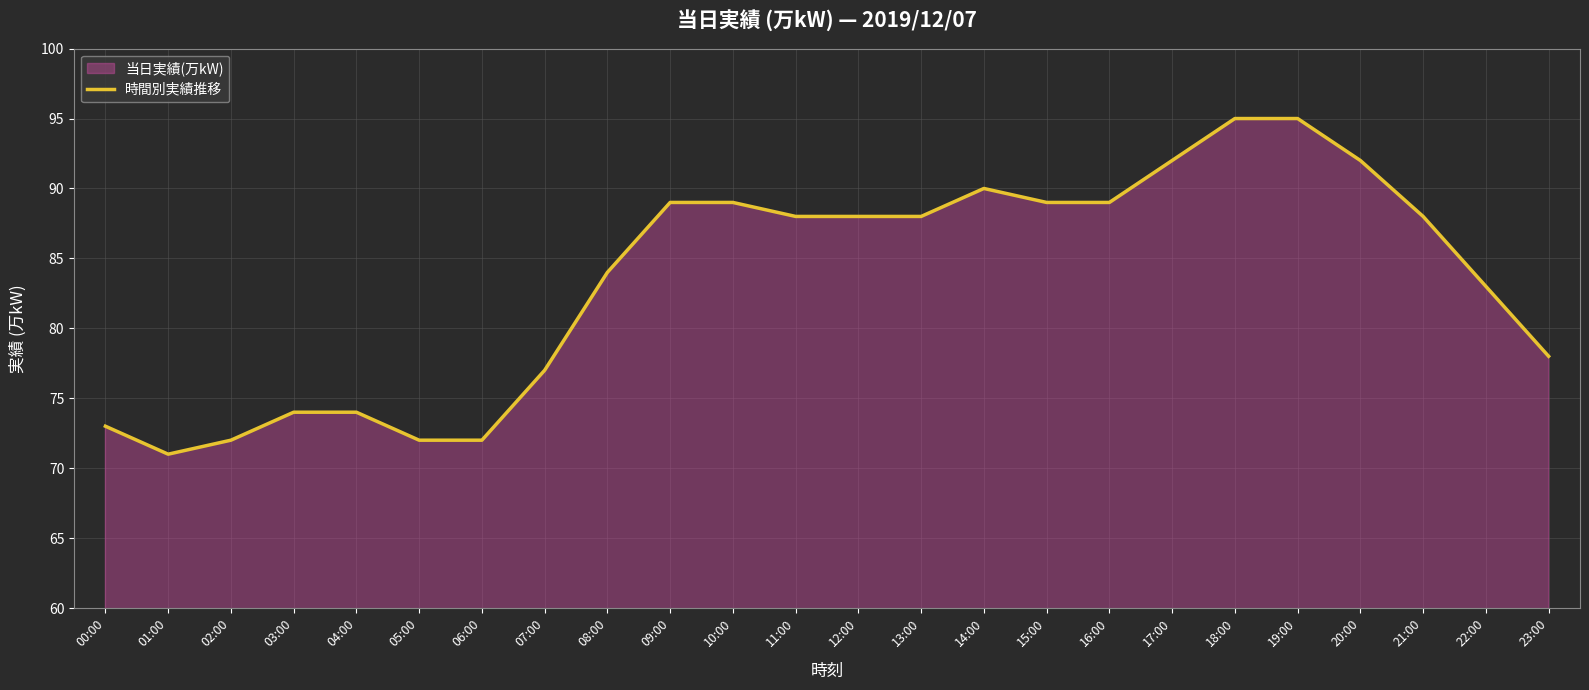

At which category does the data reach its first local peak?

14:00